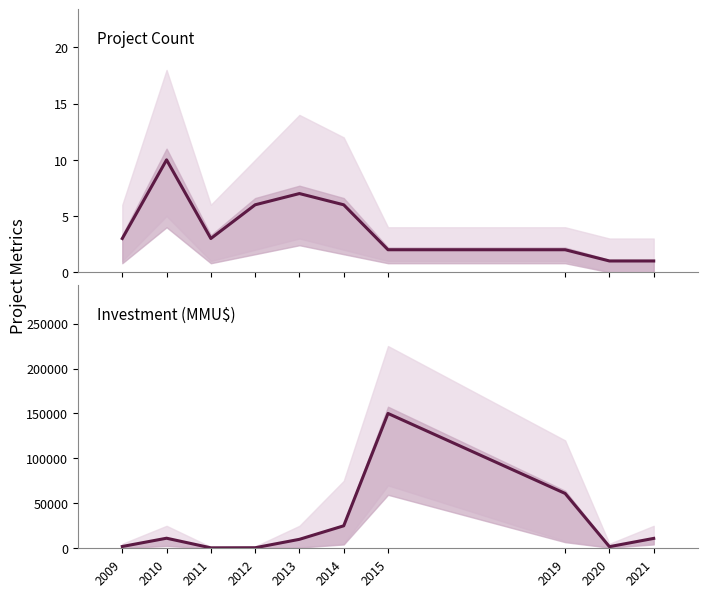

At which category does the chart reach its minimum across all series?

2020